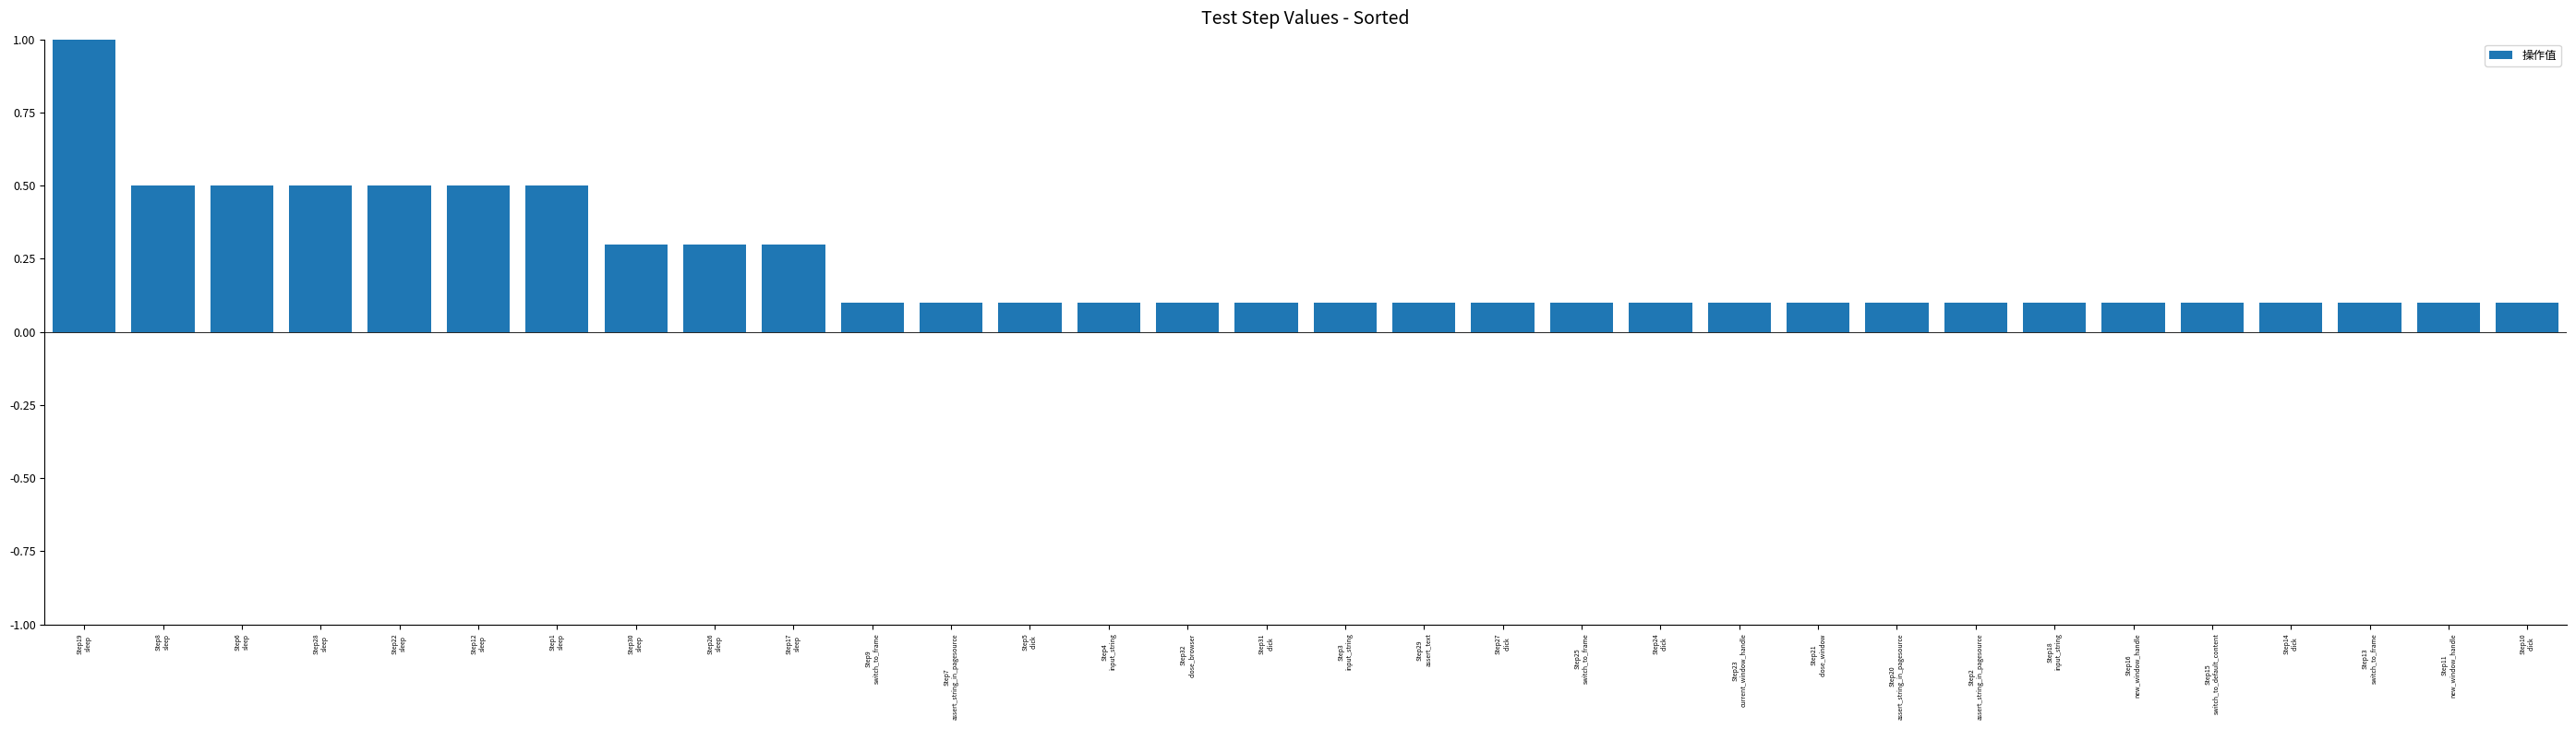

What is the sum of the values at Step16
new_window_handle and Step15
switch_to_default_content?

0.2